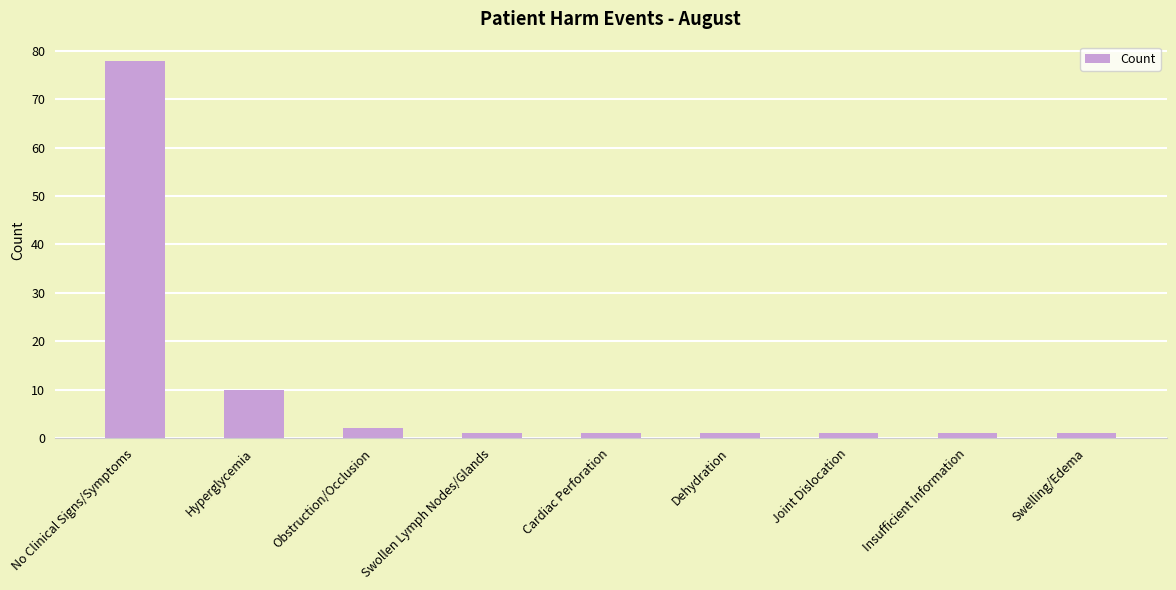

Which has a higher value, No Clinical Signs/Symptoms or Dehydration?

No Clinical Signs/Symptoms